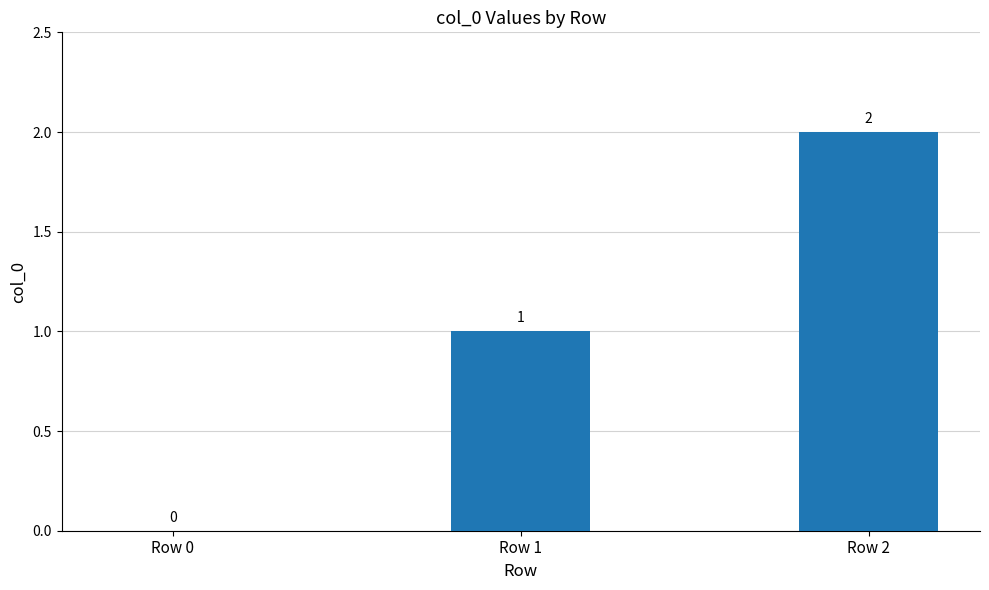

What is the maximum value shown in the chart?

2